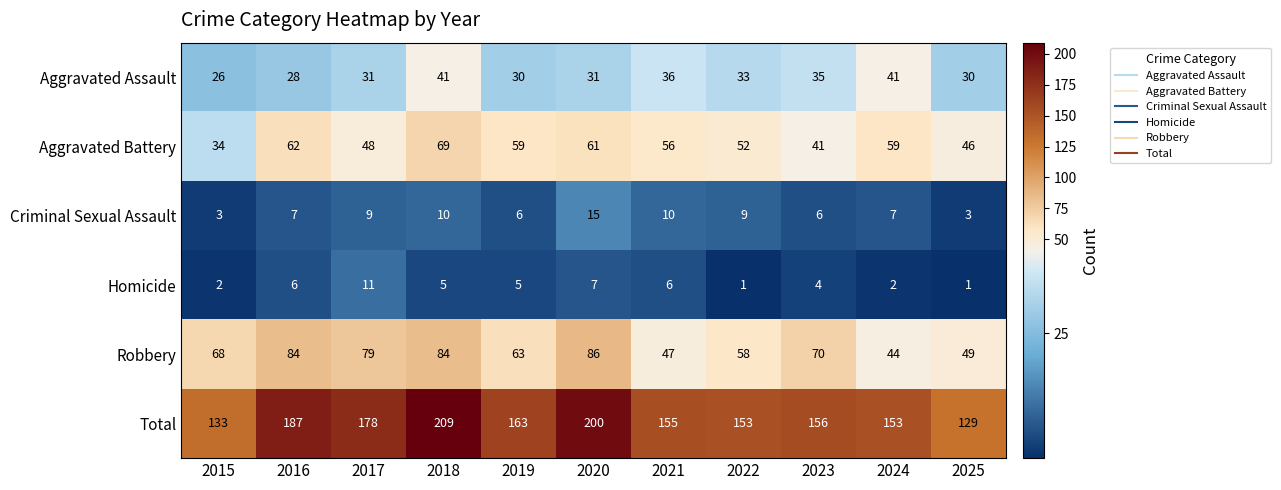

What is the difference between the maximum and second lowest values in the Aggravated Battery series?

28